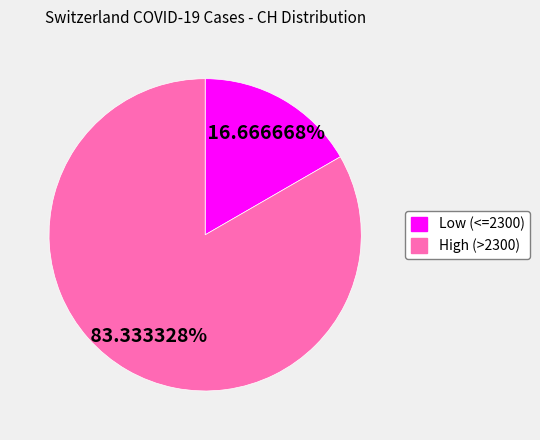

Is there a majority slice in this chart?

Yes